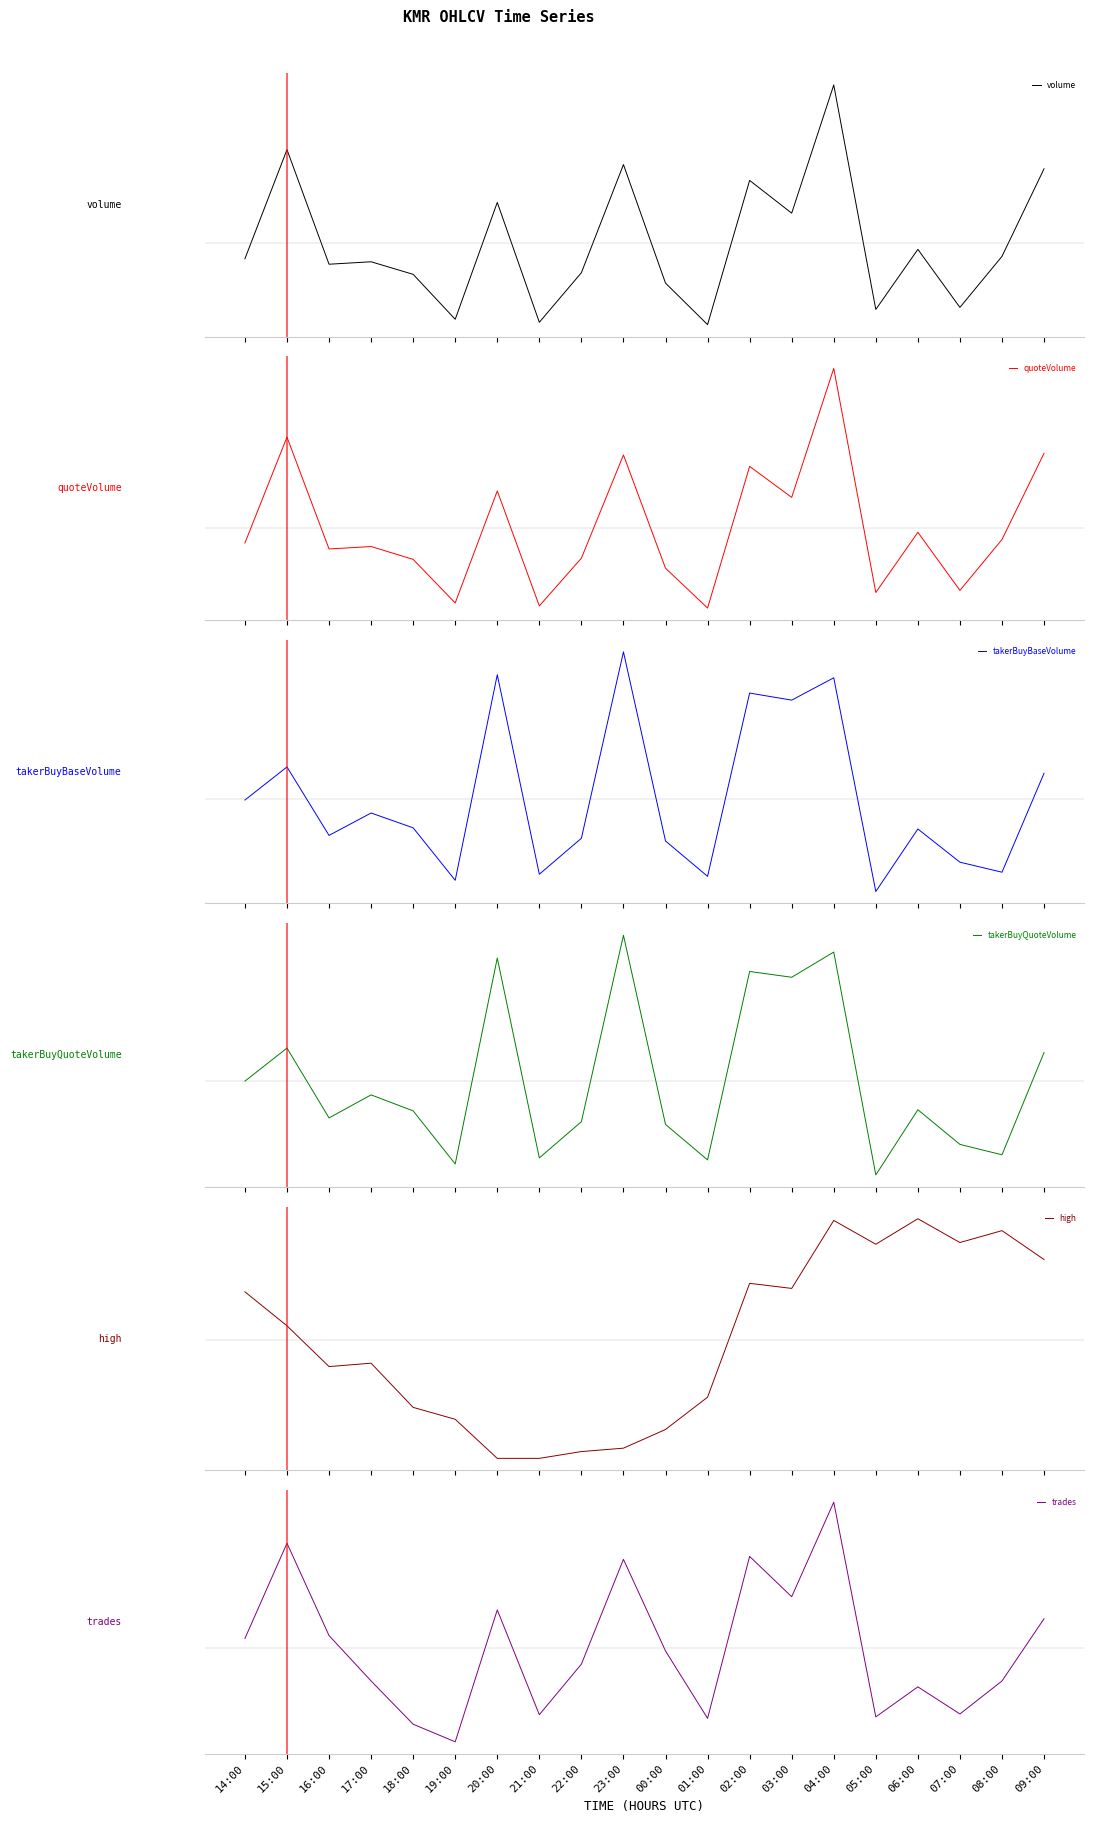

Where does the high series first go above 0?

14:00